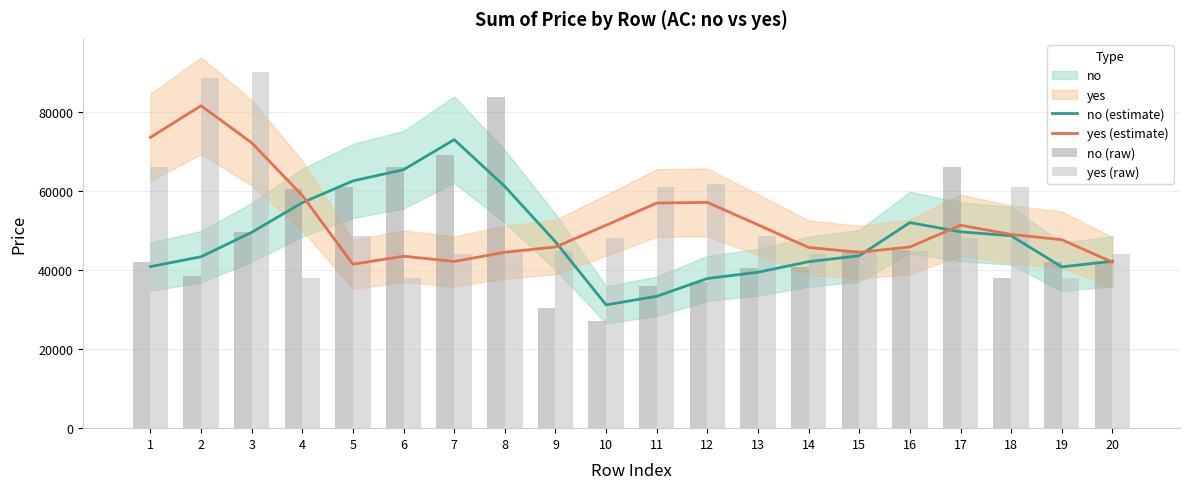

Count the number of categories in the chart.

20